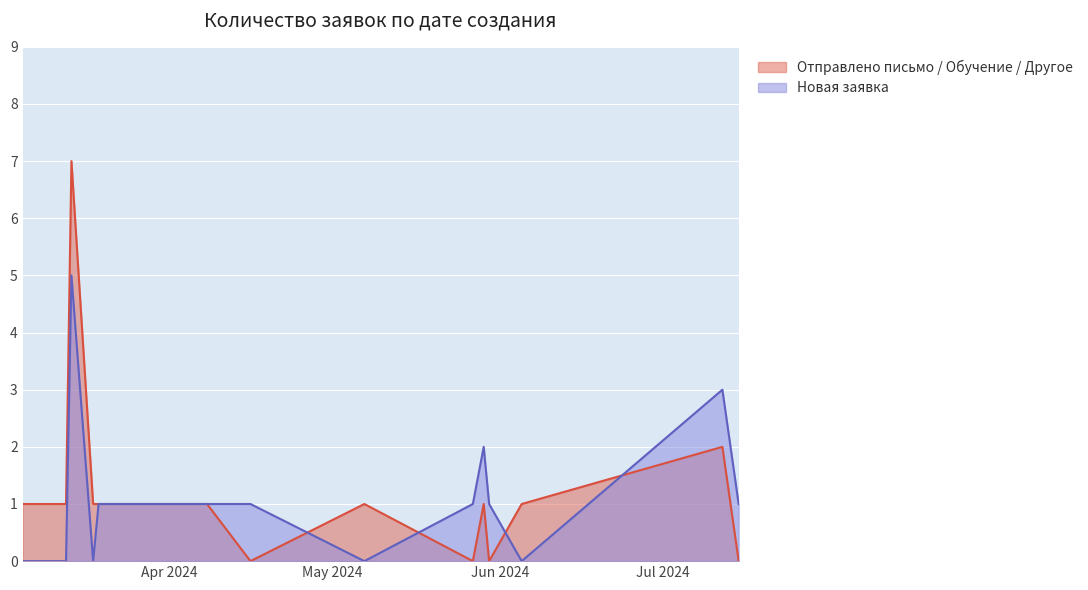

What position from the right is 2024-04-16?

8